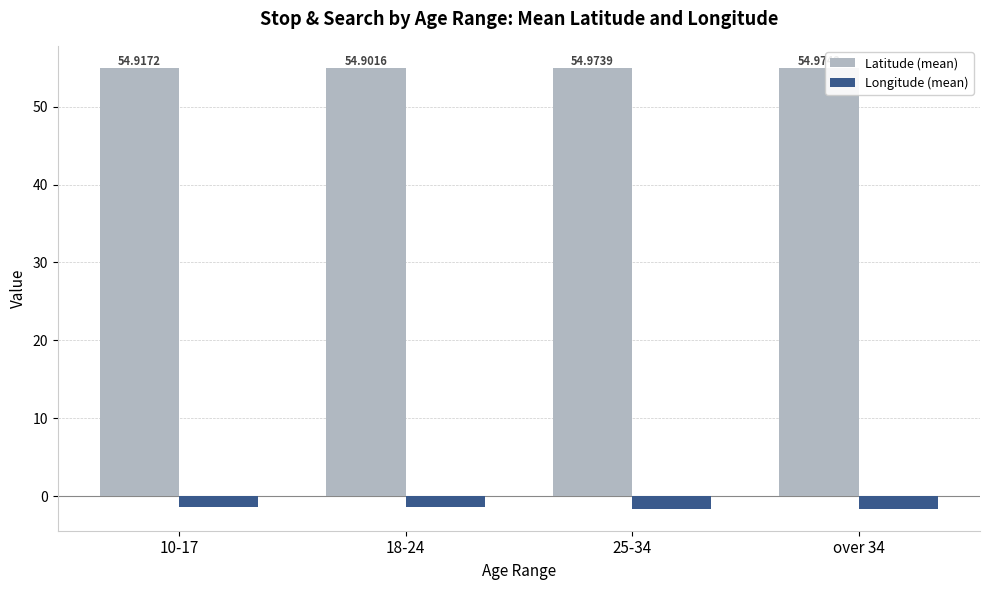

List the labels in order of Longitude (mean) value, smallest first.

over 34, 25-34, 10-17, 18-24